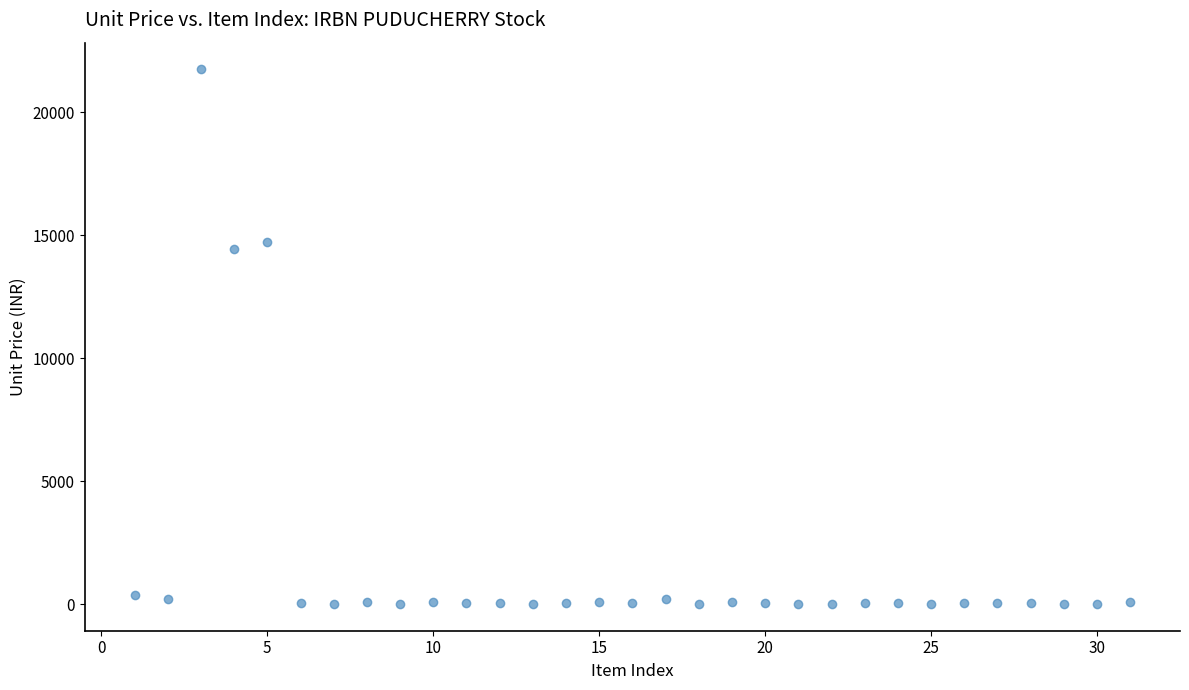

What Y value in the scatter plot is closest to 10874?

14449.9